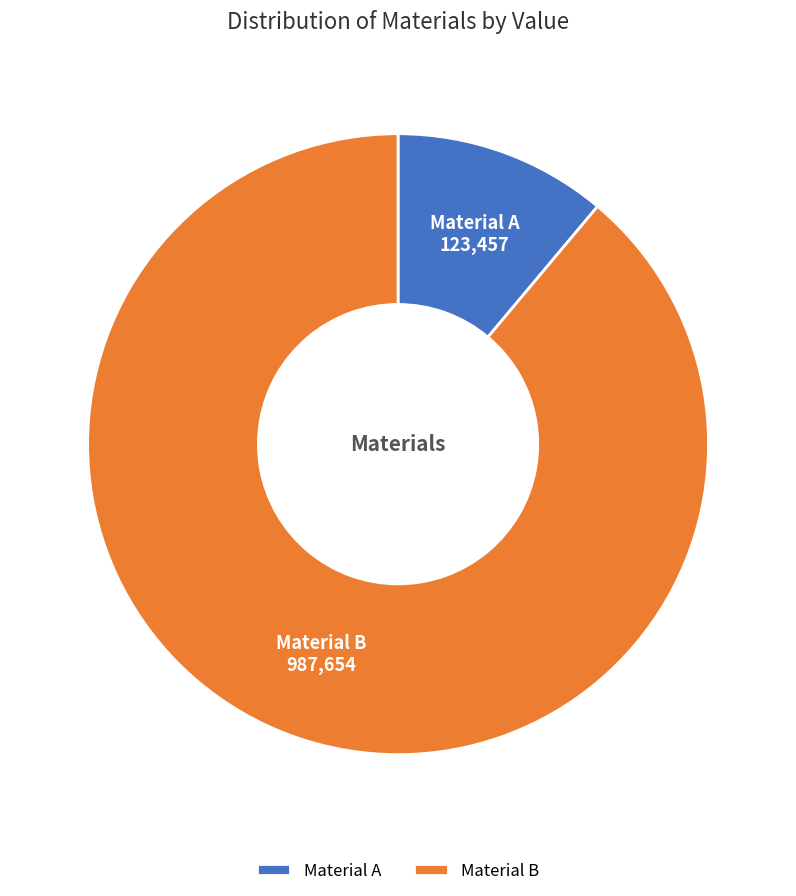

Which slice represents more than half of the pie?

Material B